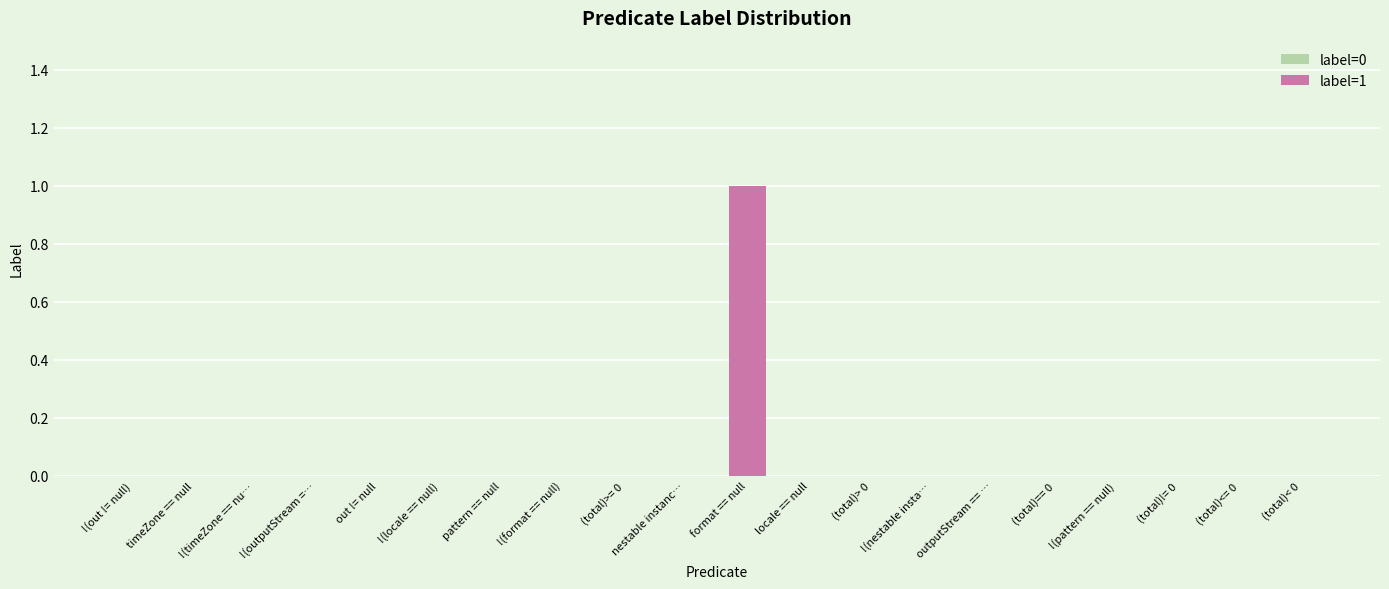

Which label corresponds to the largest value in the chart?

format == null